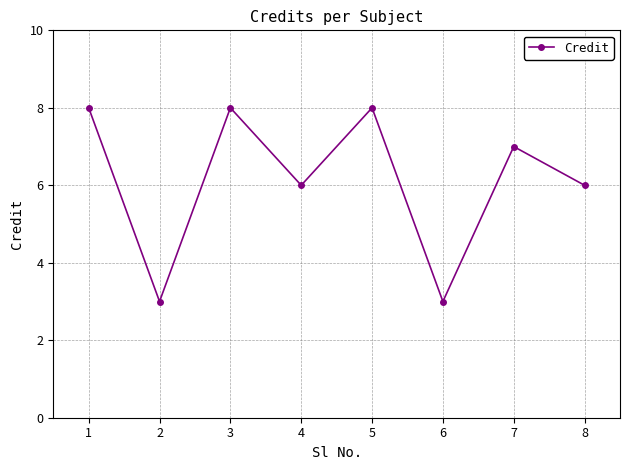

What is the value of the 5th point from the left?

8